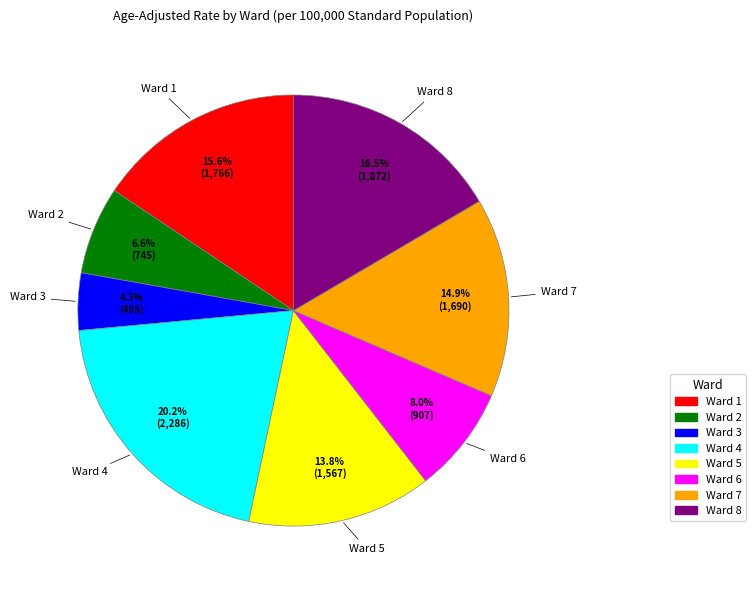

Which slice is the smallest?

Ward 3